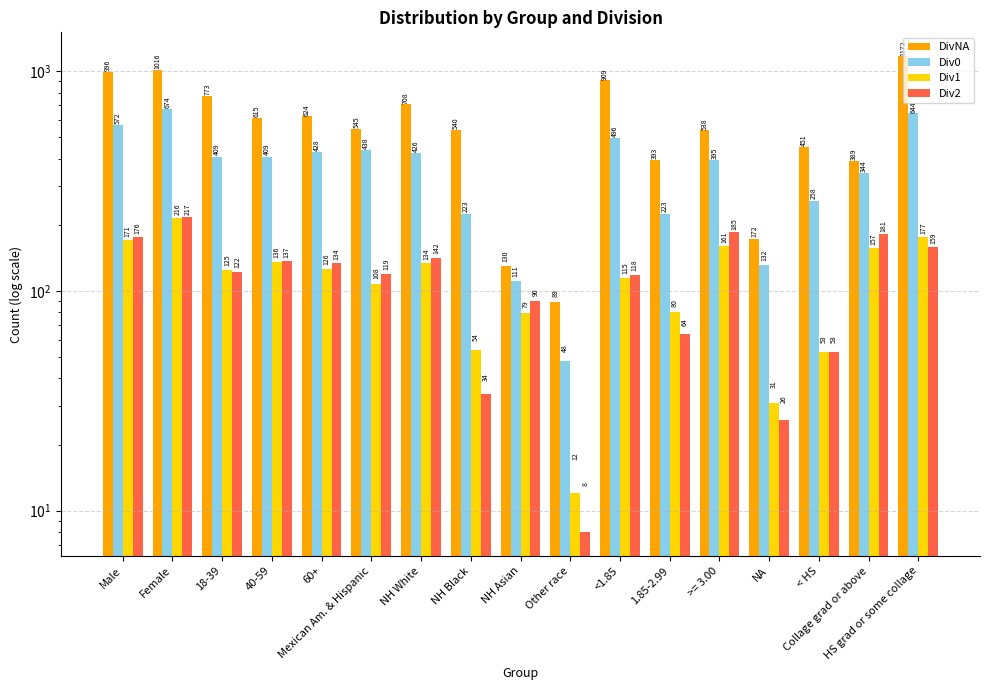

List the labels in order of Div0 value, largest first.

Female, HS grad or some collage, Male, <1.85, Mexican Am. & Hispanic, 60+, NH White, 18-39, 40-59, >= 3.00, Collage grad or above, < HS, NH Black, 1.85-2.99, NA, NH Asian, Other race